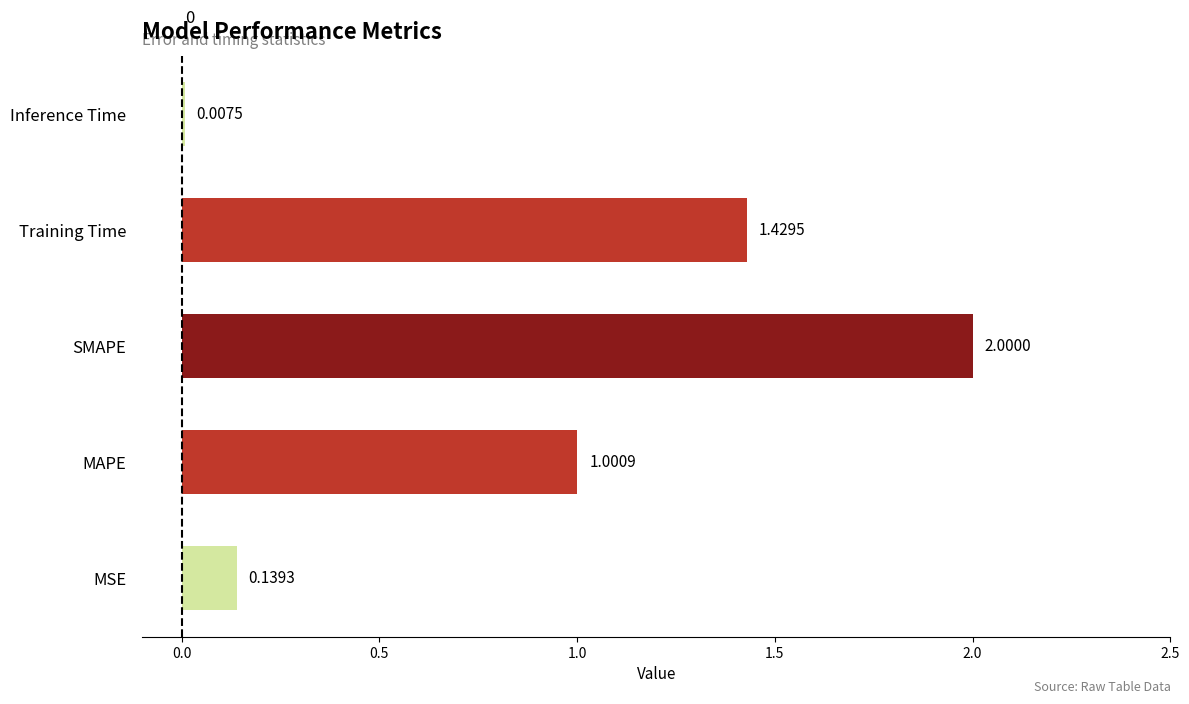

What is the sum of the values at Training Time and SMAPE?

3.4